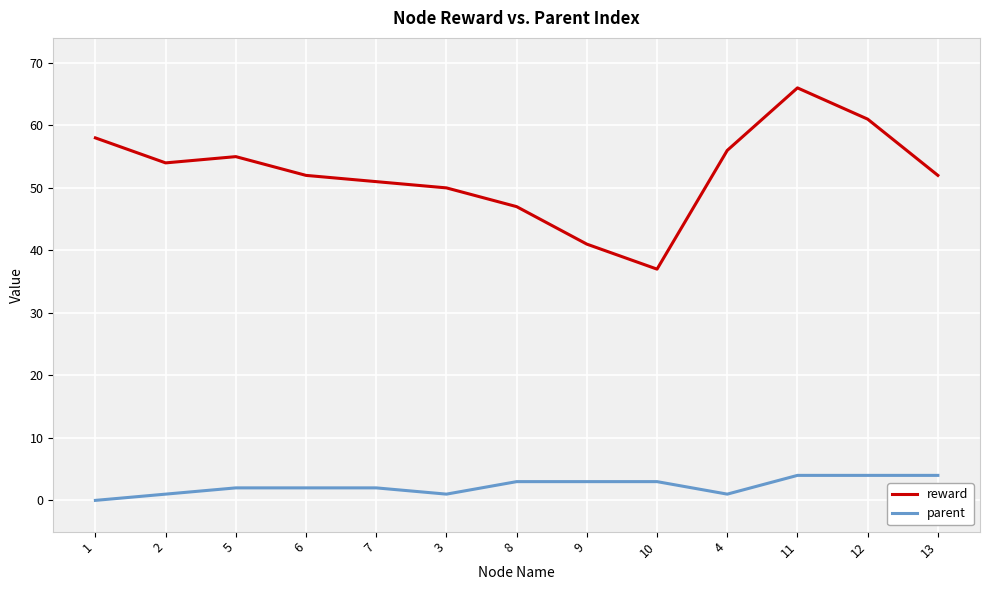

What position from the right is 11?

3